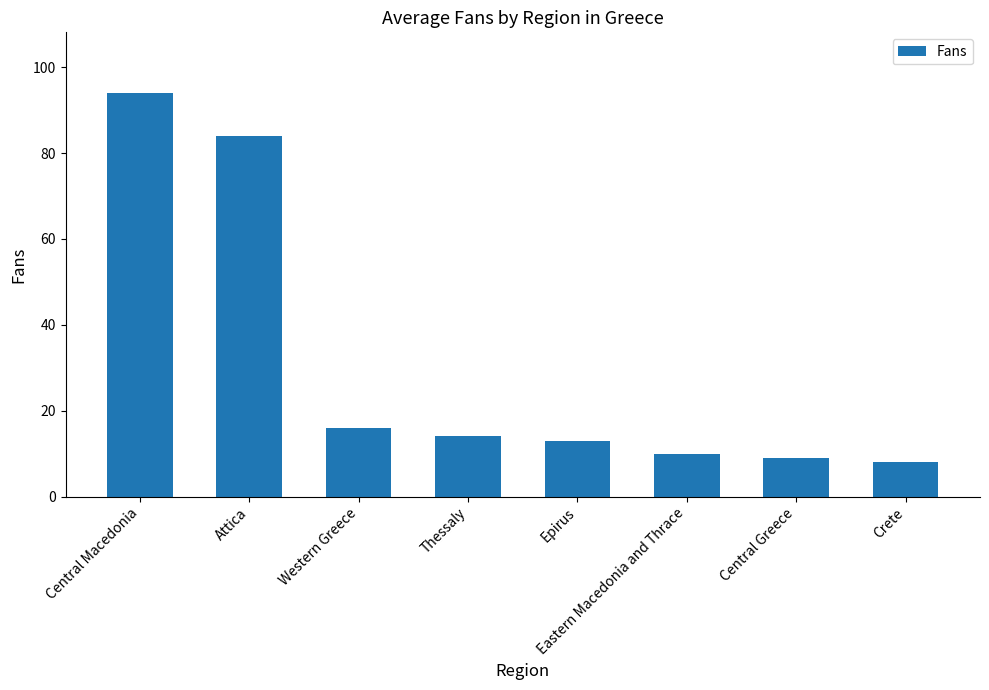

What is the sum of the values at Eastern Macedonia and Thrace and Central Greece?

19